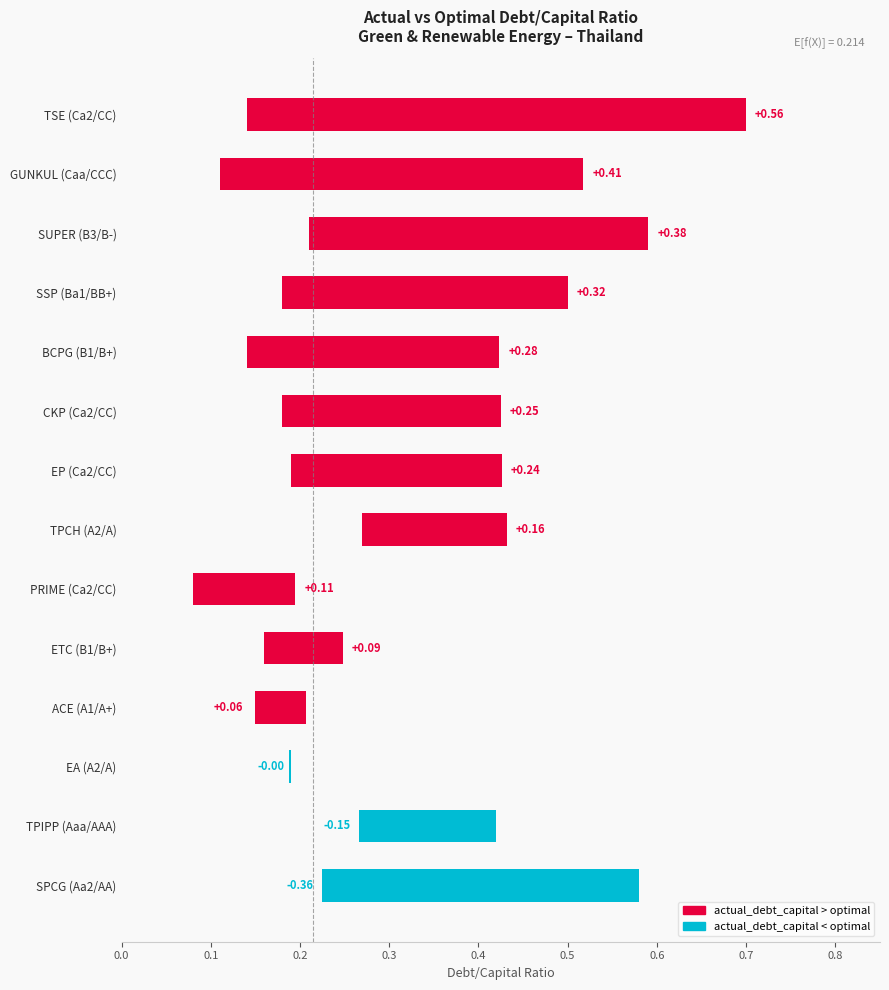

How many optimal_debt_capital values are between 0 and 1?

14